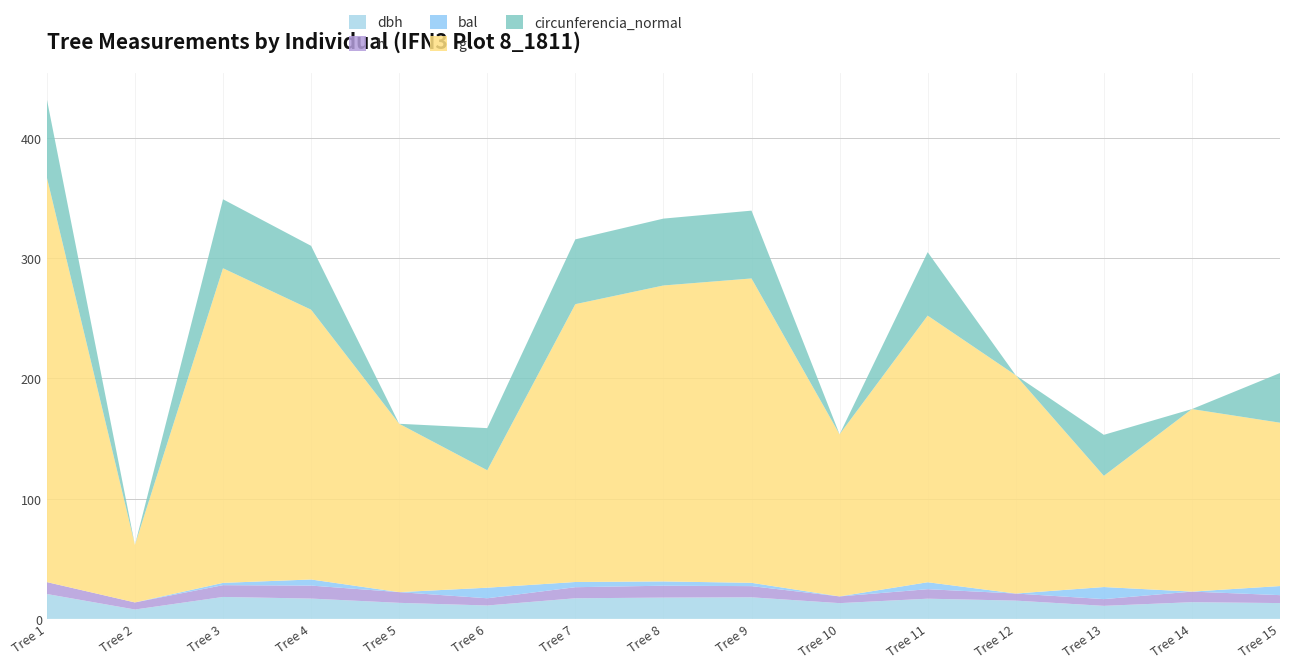

Reading left to right, extract all data points from this chart.

dbh: 1=20.7	2=7.8	3=18.2	4=16.9	5=13.3	6=11.2	7=17.1	8=17.7	9=17.9	10=13.1	11=16.8	12=15.2	13=10.8	14=13.9	15=13.2
h: 1=9.9	2=5.9	3=9.8	4=10.8	5=8.9	6=6.0	7=9.2	8=9.9	9=9.3	10=5.6	11=7.9	12=5.9	13=5.6	14=8.8	15=6.6
bal: 1=0.0	2=0.0	3=1.9	4=5.1	5=0.0	6=8.8	7=4.3	8=3.5	9=2.8	10=0.0	11=5.8	12=0.0	13=10.0	14=0.0	15=7.6
g: 1=336.5	2=47.8	3=261.6	4=224.3	5=140.0	6=97.6	7=231.0	8=246.1	9=253.1	10=134.8	11=221.7	12=181.5	13=92.5	14=151.8	15=135.8
circunferencia_normal: 1=65.0	2=0.0	3=57.3	4=53.1	5=0.0	6=35.0	7=53.9	8=55.6	9=56.4	10=0.0	11=52.8	12=0.0	13=34.1	14=0.0	15=41.3